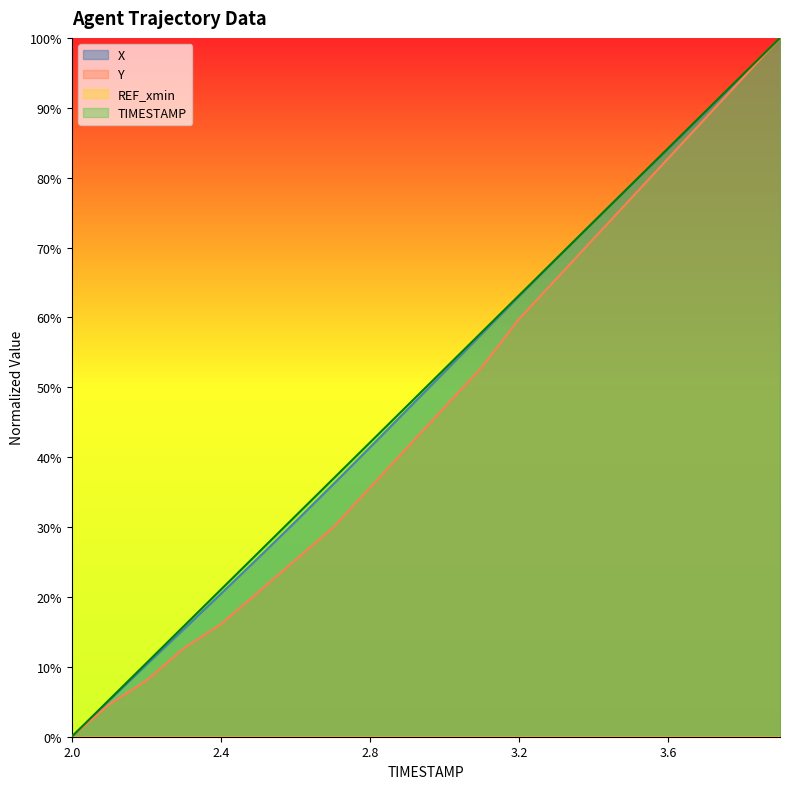

The value of TIMESTAMP at 3.6 is 84.2. True or false?

True